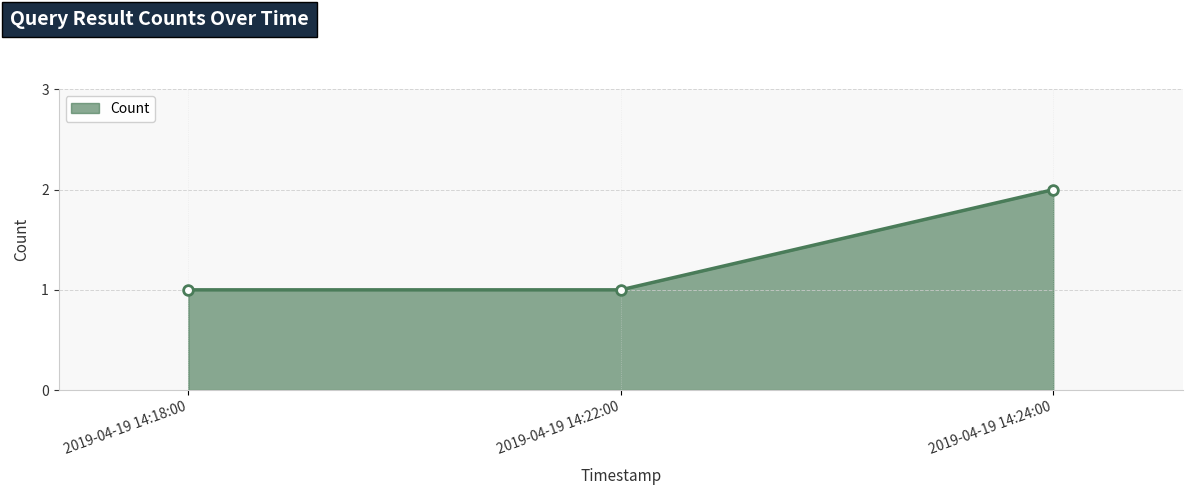

Which category has the highest value across all series?

2019-04-19 14:24:00